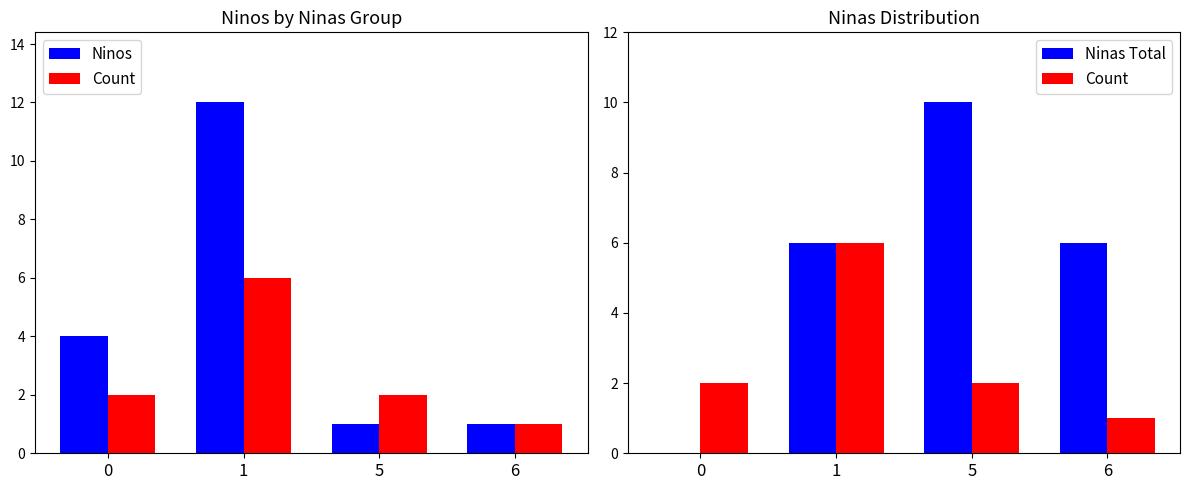

How many groups of bars are there?

4